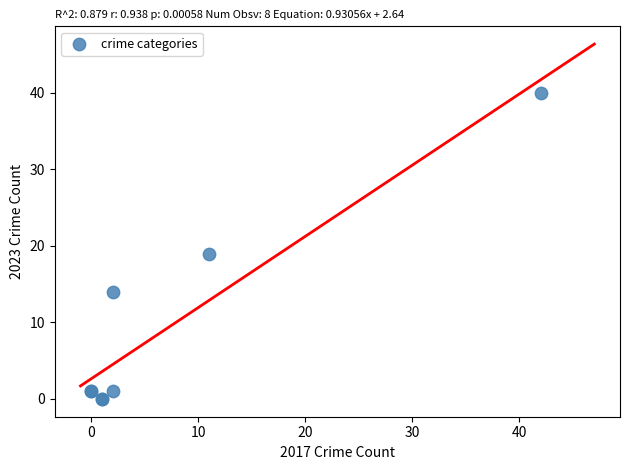

What Y value in the scatter plot is closest to 20?

19